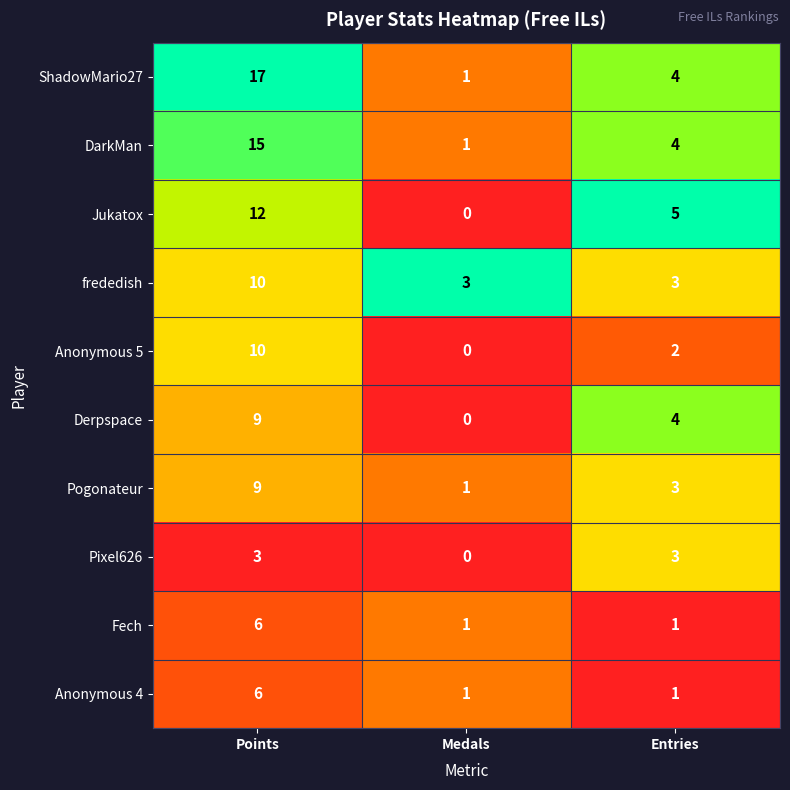

Reading left to right, transcribe all the data shown in this chart.

ShadowMario27: Points=17	Medals=1	Entries=4
DarkMan: Points=15	Medals=1	Entries=4
Jukatox: Points=12	Medals=0	Entries=5
frededish: Points=10	Medals=3	Entries=3
Anonymous 5: Points=10	Medals=0	Entries=2
Derpspace: Points=9	Medals=0	Entries=4
Pogonateur: Points=9	Medals=1	Entries=3
Pixel626: Points=3	Medals=0	Entries=3
Fech: Points=6	Medals=1	Entries=1
Anonymous 4: Points=6	Medals=1	Entries=1